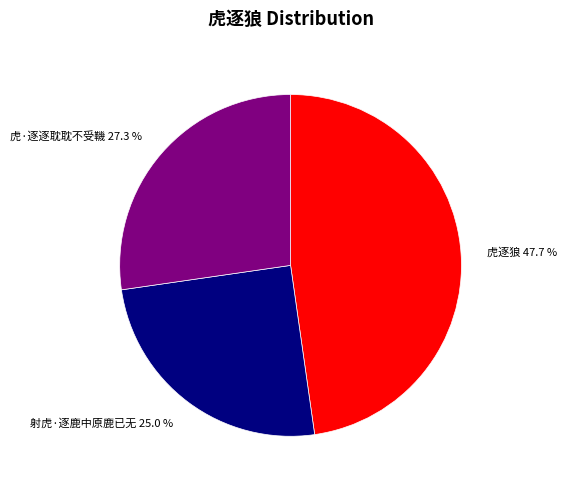

True or false: 射虎·逐鹿中原鹿已无 accounts for 25% of the total.

True